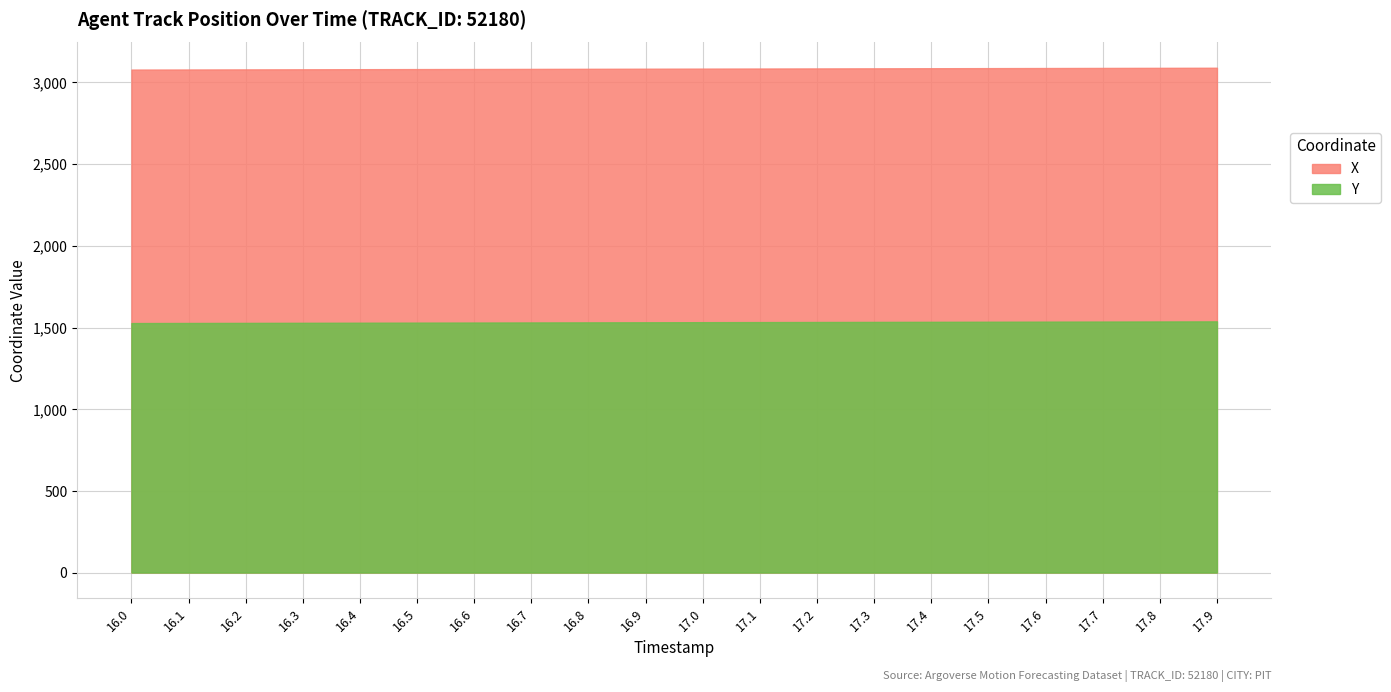

At which category does the chart reach its minimum across all series?

16.0